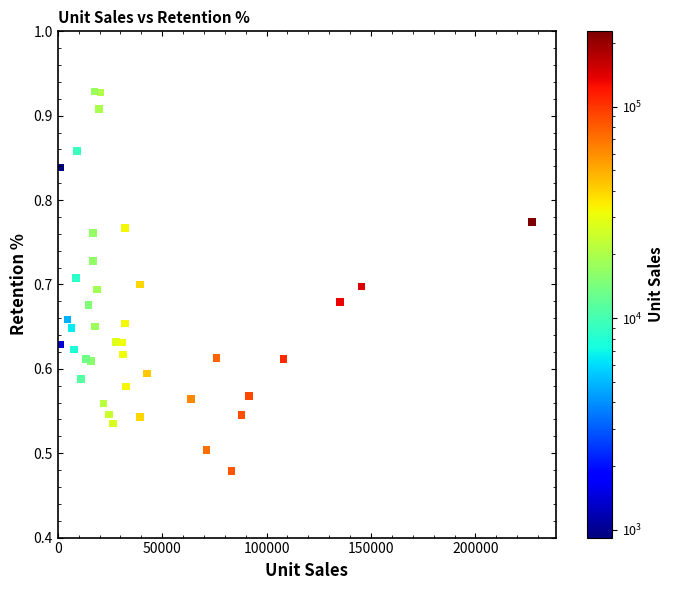

What is the range of X values (max minus min)?

226145.0